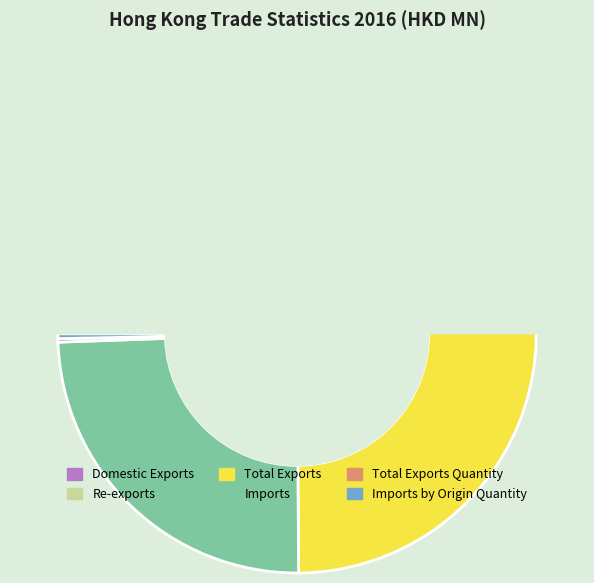

Which category has the smallest portion of the pie?

Domestic Exports